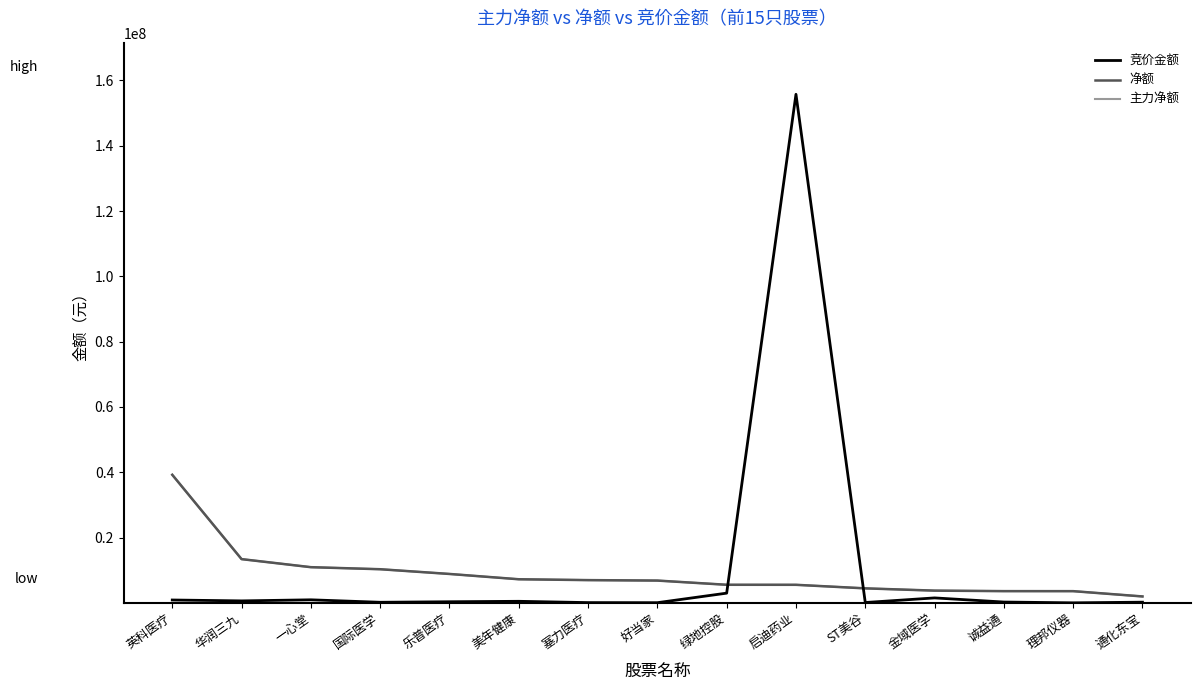

At which category is the sum across all series the highest?

启迪药业